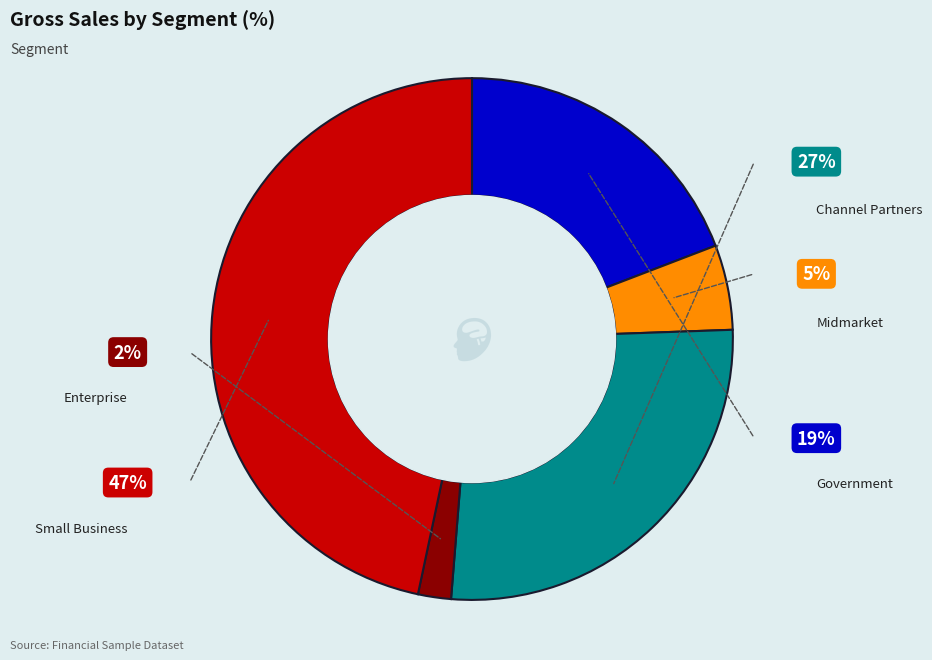

Does any single category account for the majority?

No